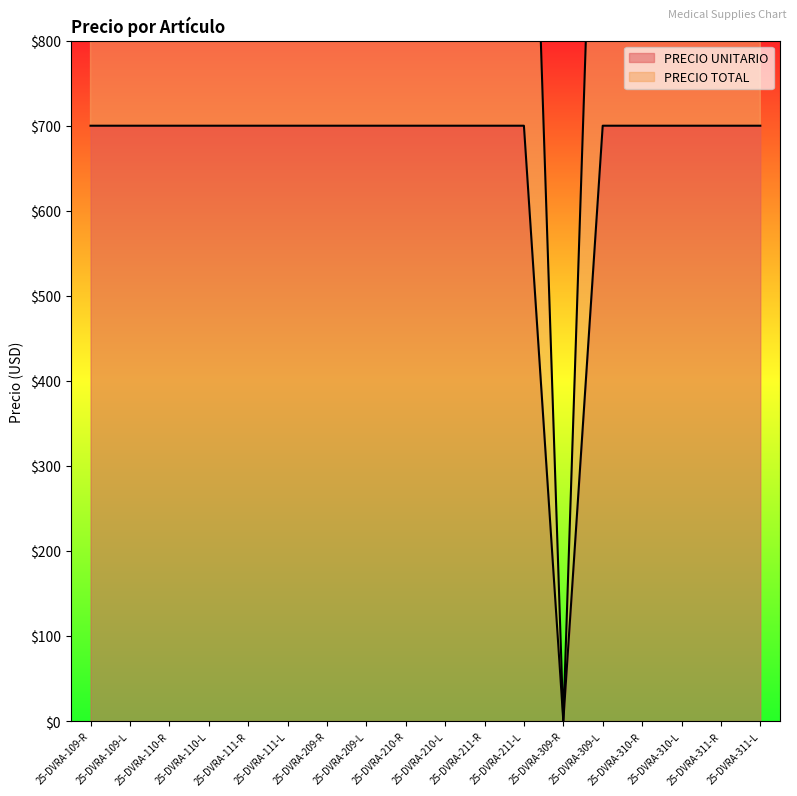

At which label does PRECIO TOTAL reach its peak?

25-DVRA-109-R